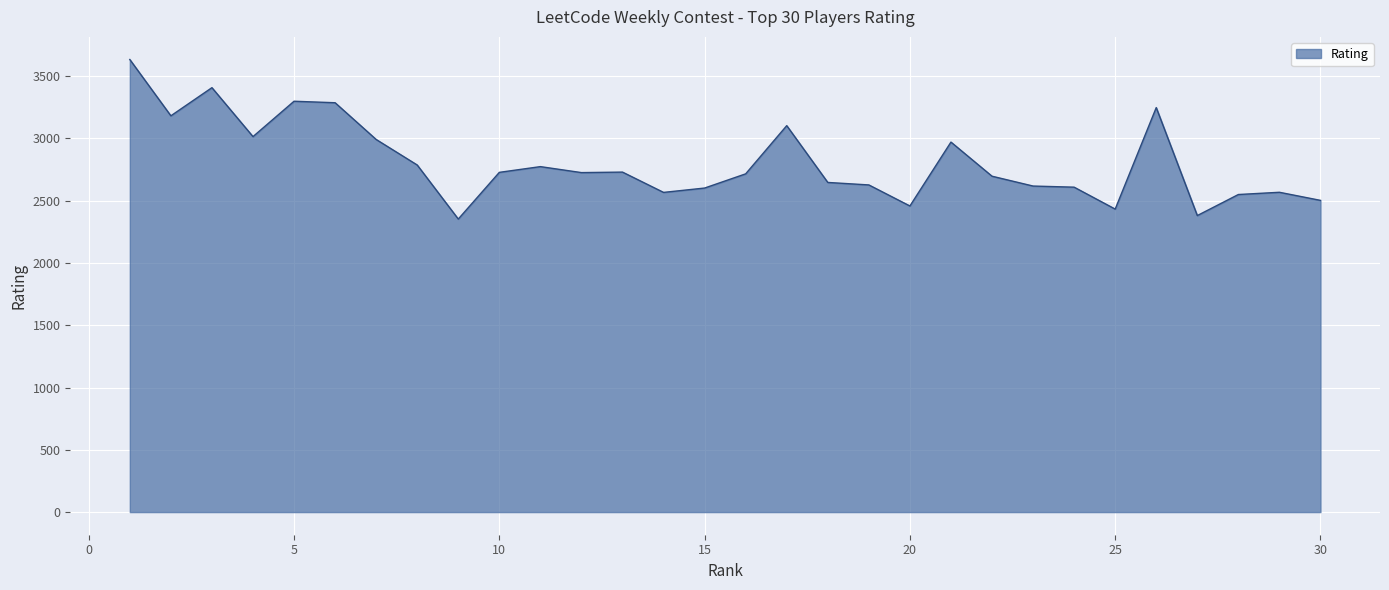

What is the minimum value shown in the chart?

2353